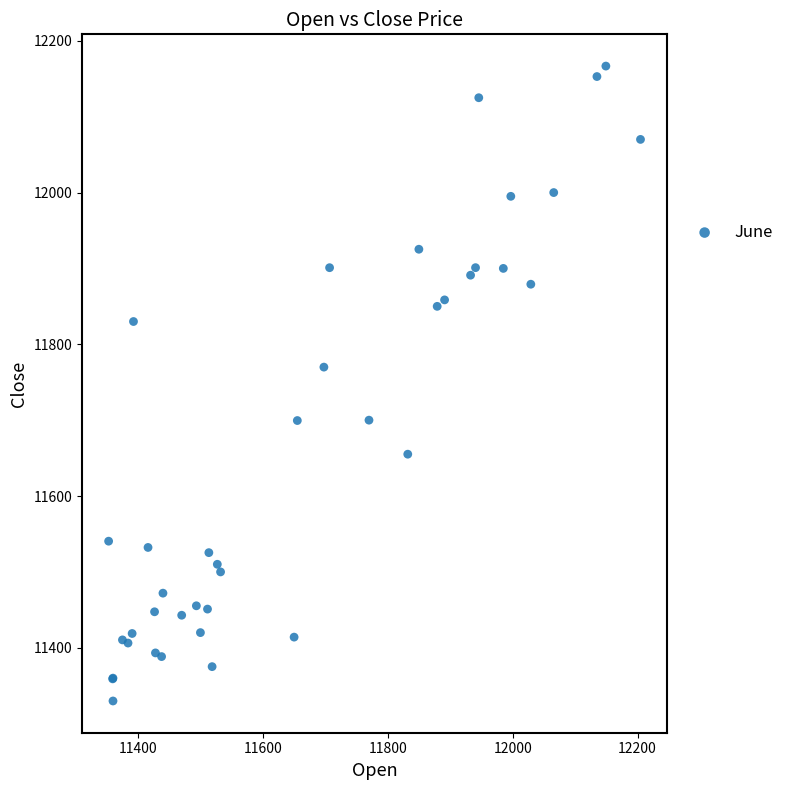

What Y value in the scatter plot is closest to 11748?

11769.9